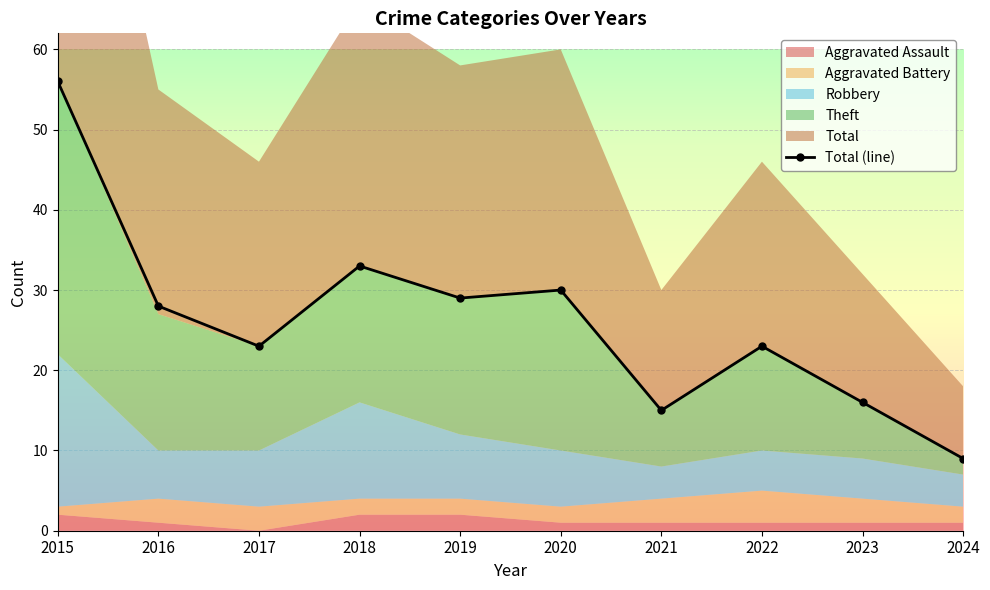

What is the difference between the maximum and minimum values?

47